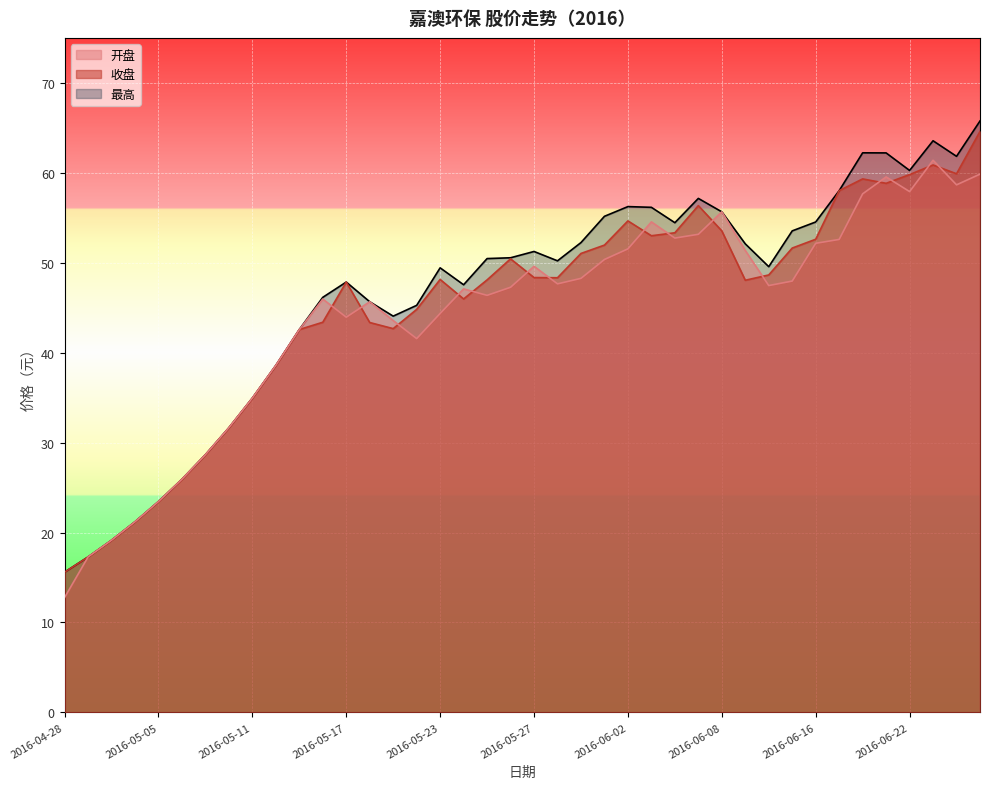

List the labels in order of 开盘 value, smallest first.

2016-04-28, 2016-04-29, 2016-05-03, 2016-05-04, 2016-05-05, 2016-05-06, 2016-05-09, 2016-05-10, 2016-05-11, 2016-05-12, 2016-05-20, 2016-05-13, 2016-05-19, 2016-05-17, 2016-05-23, 2016-05-18, 2016-05-16, 2016-05-25, 2016-05-24, 2016-05-26, 2016-06-14, 2016-05-30, 2016-06-15, 2016-05-31, 2016-05-27, 2016-06-01, 2016-06-13, 2016-06-02, 2016-06-16, 2016-06-17, 2016-06-06, 2016-06-07, 2016-06-03, 2016-06-08, 2016-06-20, 2016-06-22, 2016-06-24, 2016-06-21, 2016-06-27, 2016-06-23